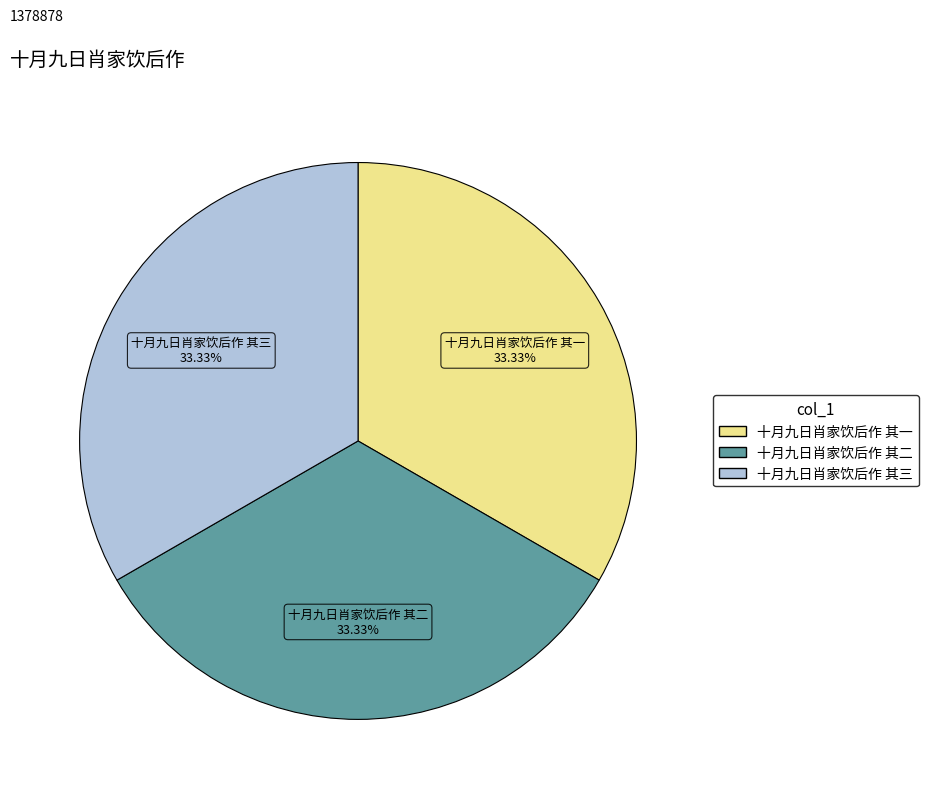

Is 十月九日肖家饮后作 其三 the majority of the pie?

No